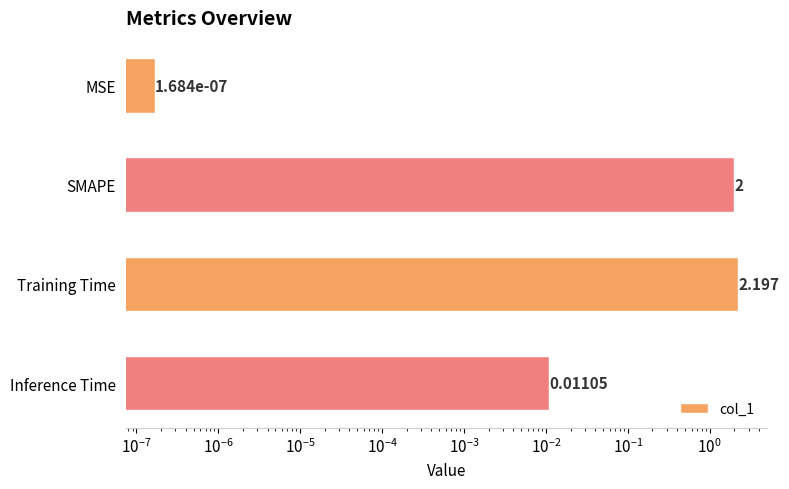

How many distinct data groups are displayed?

1